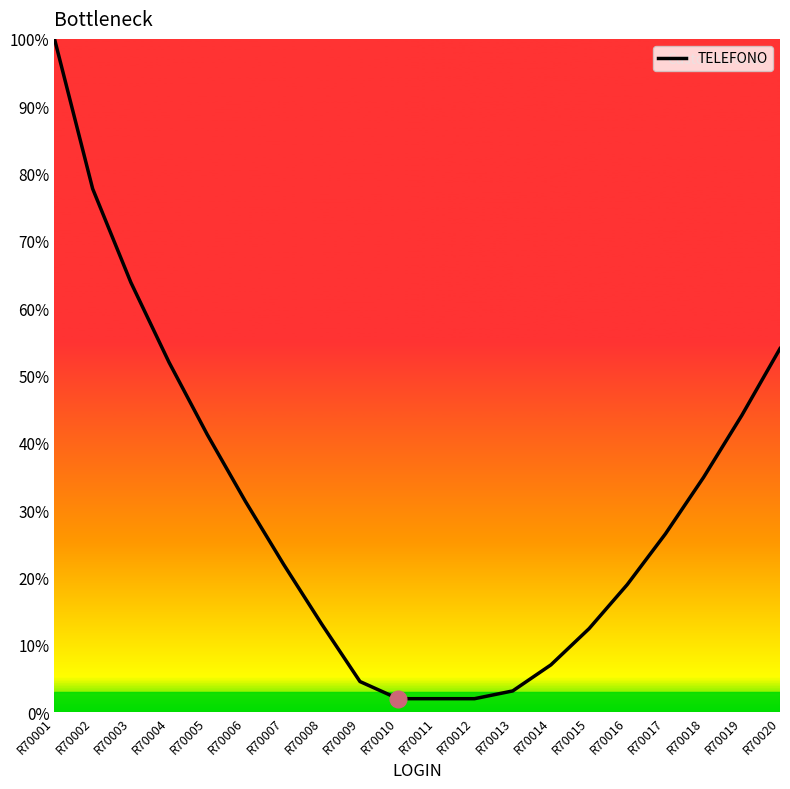

The value at R70017 is 18.2. True or false?

False